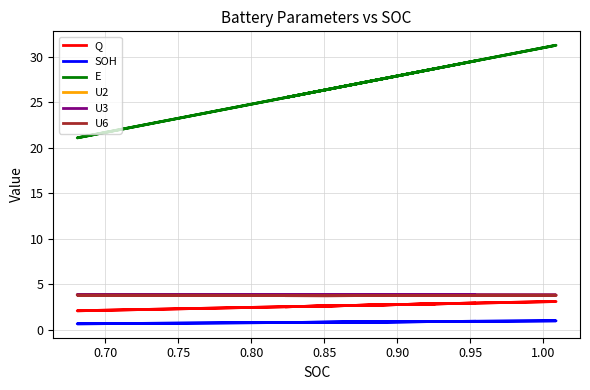

Which series has the largest total across all categories?

E